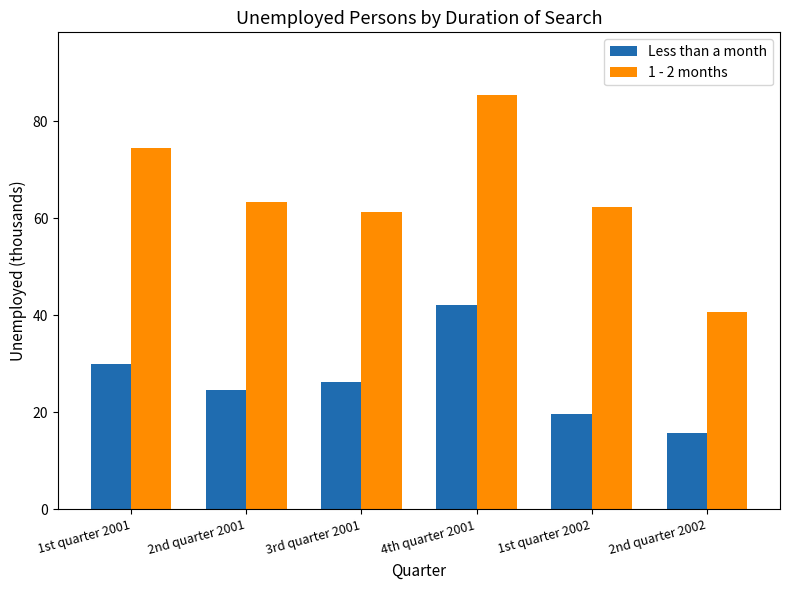

What is the minimum value shown in the chart?

15.7